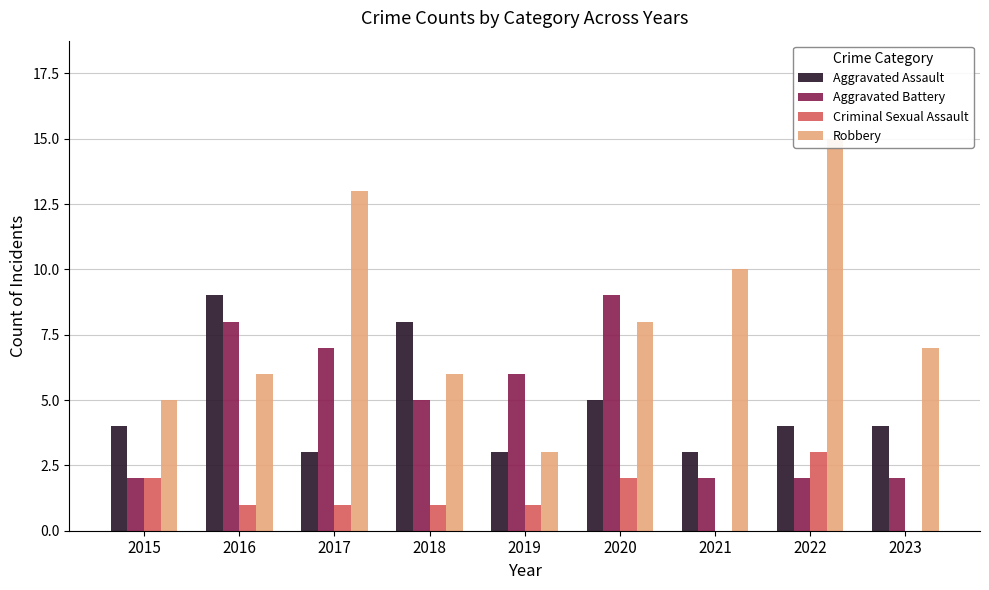

What is the difference between the Aggravated Assault values at 2015 and 2019?

1